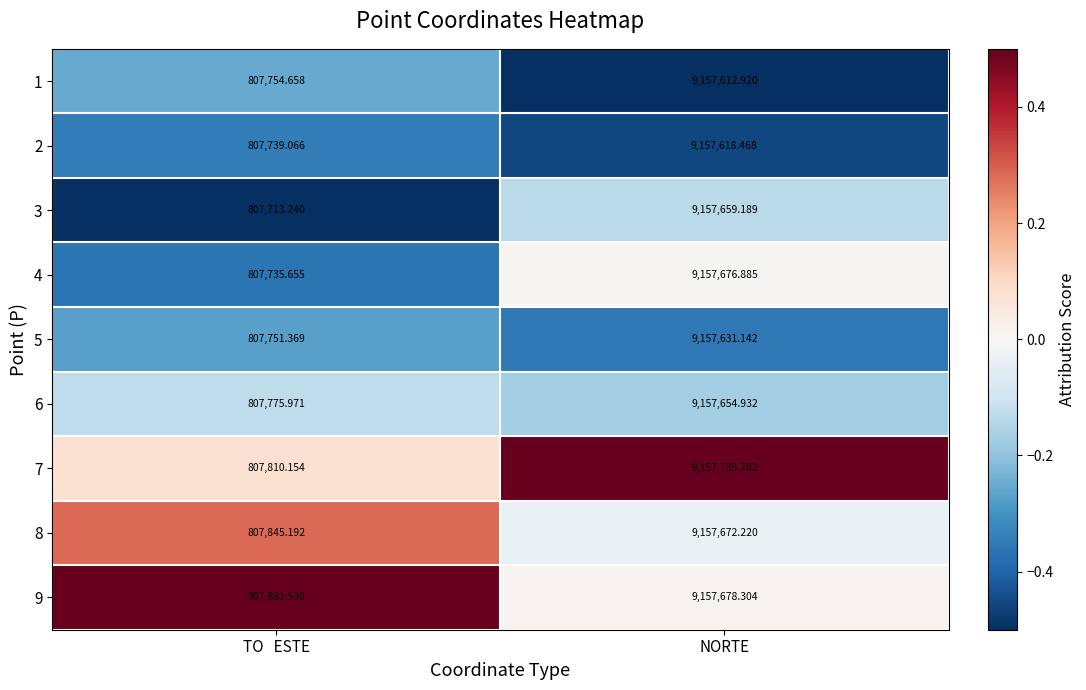

At which label does 7 first exceed 9157739?

NORTE